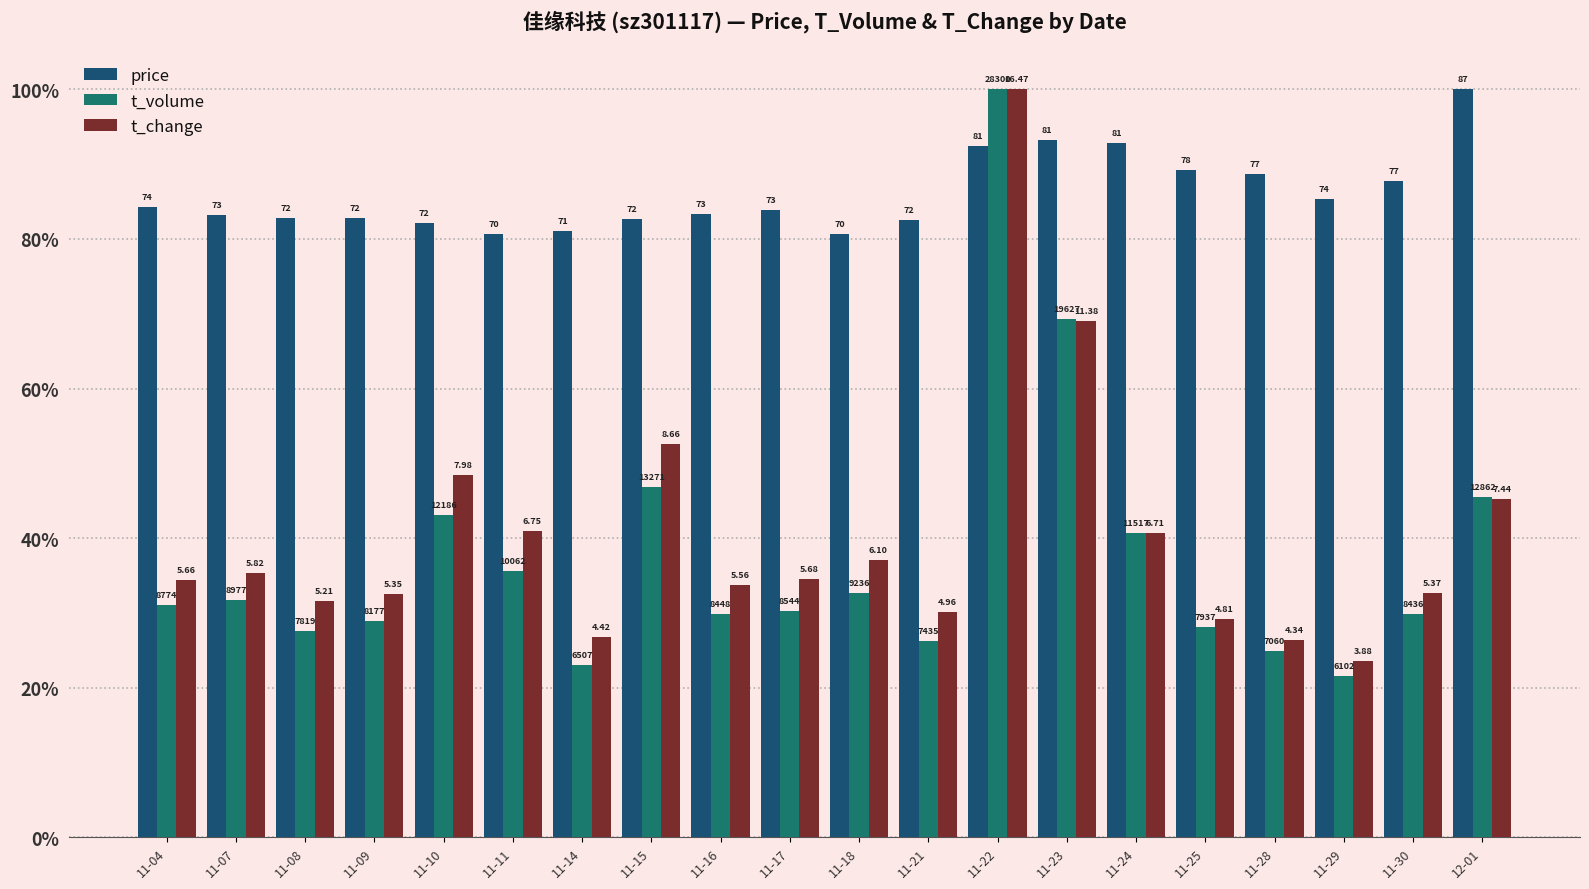

What are all the series names shown in the legend?

price, t_volume, t_change